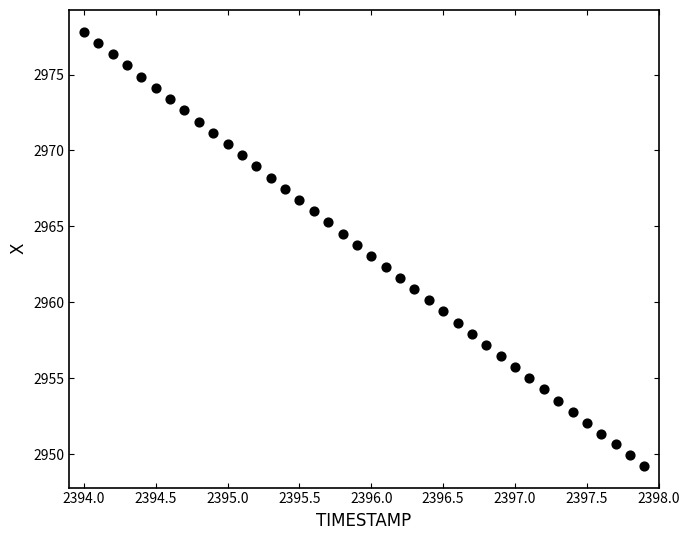

What is the range of X values (max minus min)?

3.9